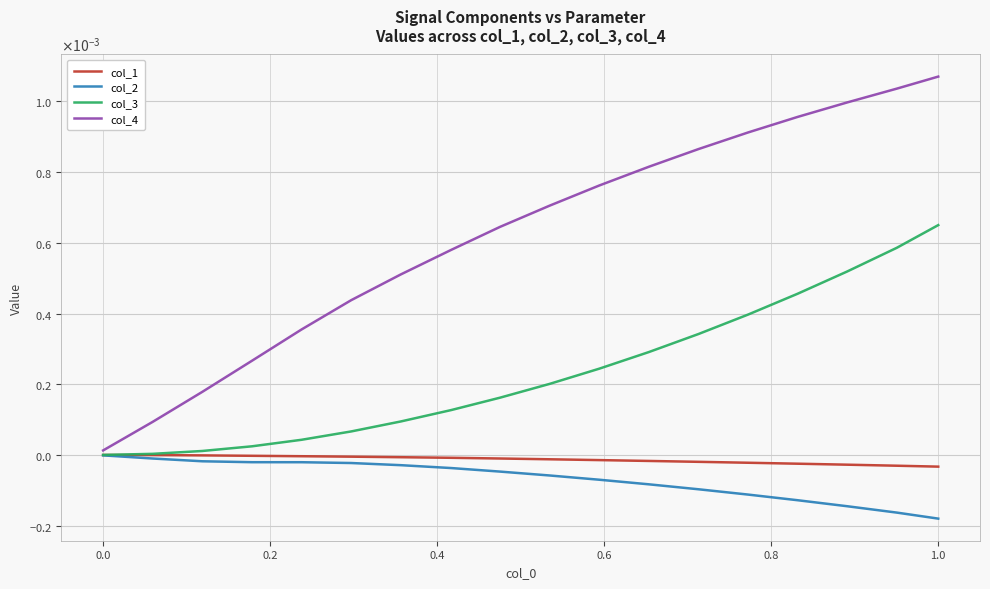

What are all the series names shown in the legend?

col_1, col_2, col_3, col_4